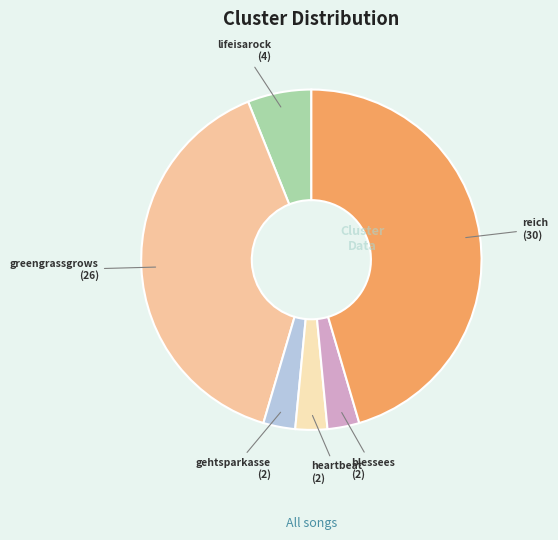

Rank the categories by value from highest to lowest.

reich, greengrassgrows, lifeisarock, gehtsparkasse, heartbeat, blessees